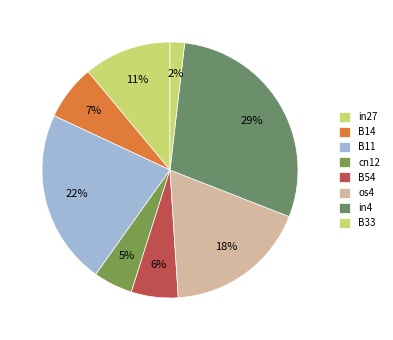

How many segments does this pie chart have?

8